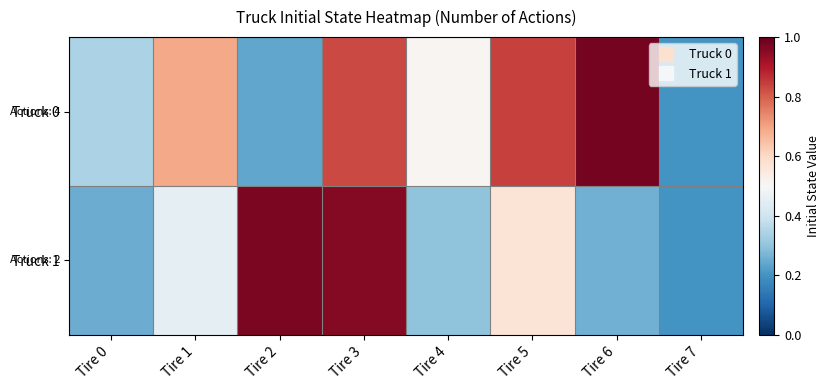

At which category does the chart reach its minimum across all series?

Tire 7